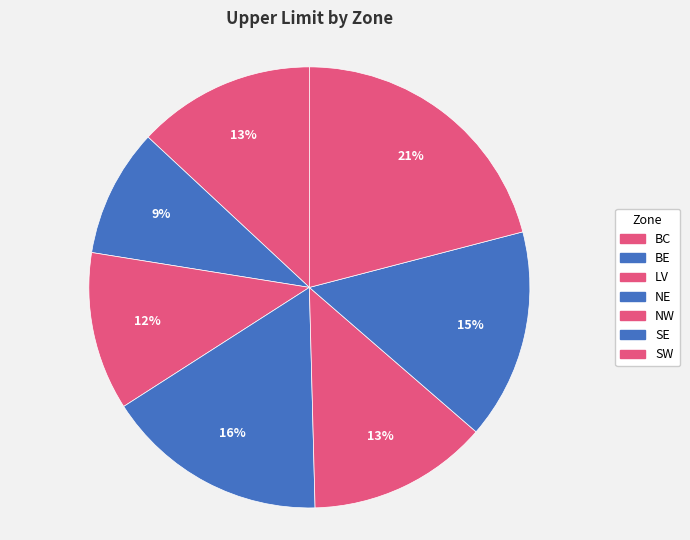

What percentage is NOT represented by NW?

86.8%